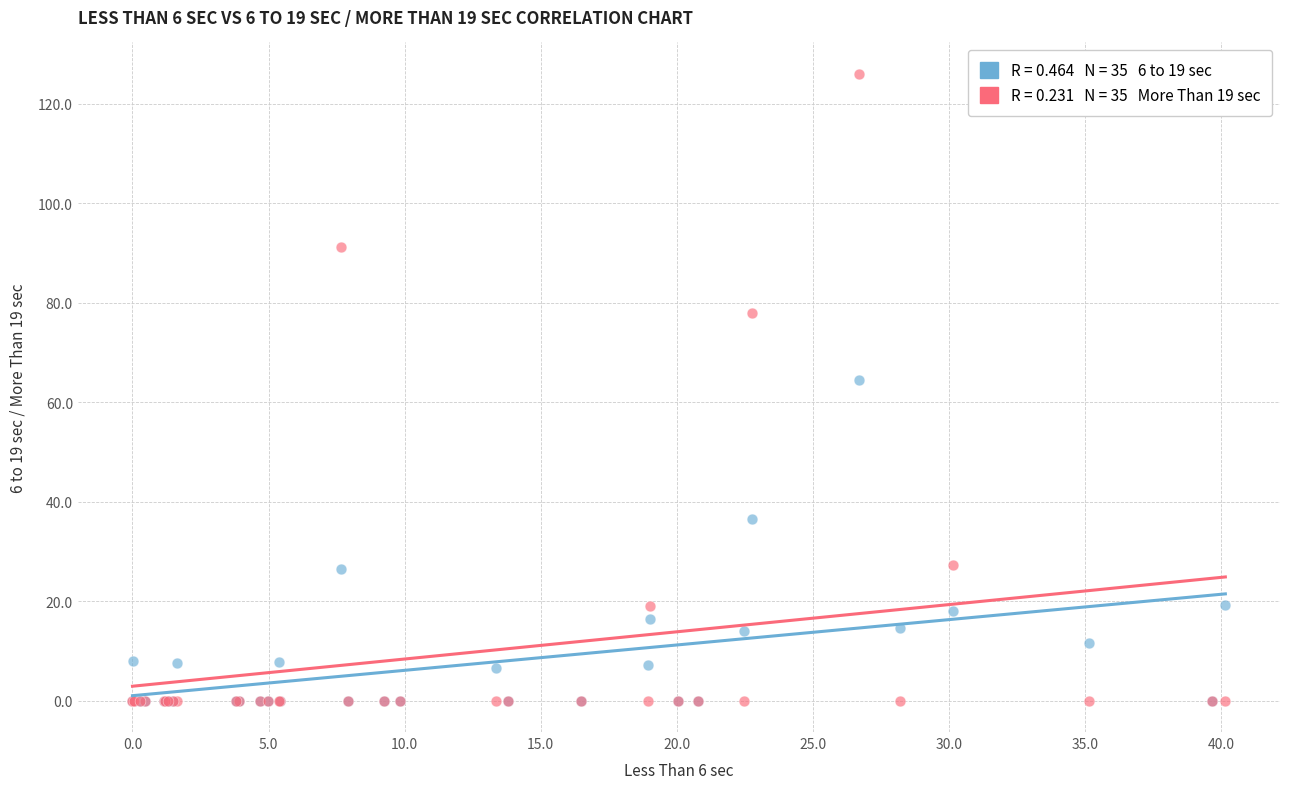

Across all series, what Y value is closest to 63?

64.4